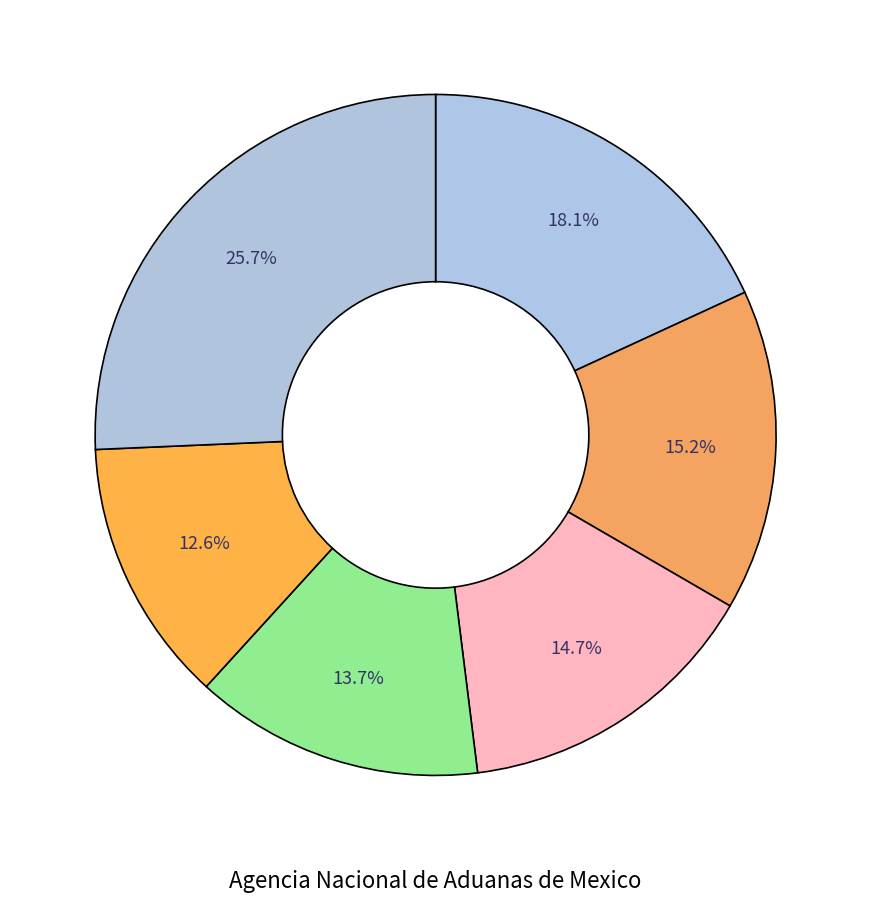

How many slices are in this pie chart?

6